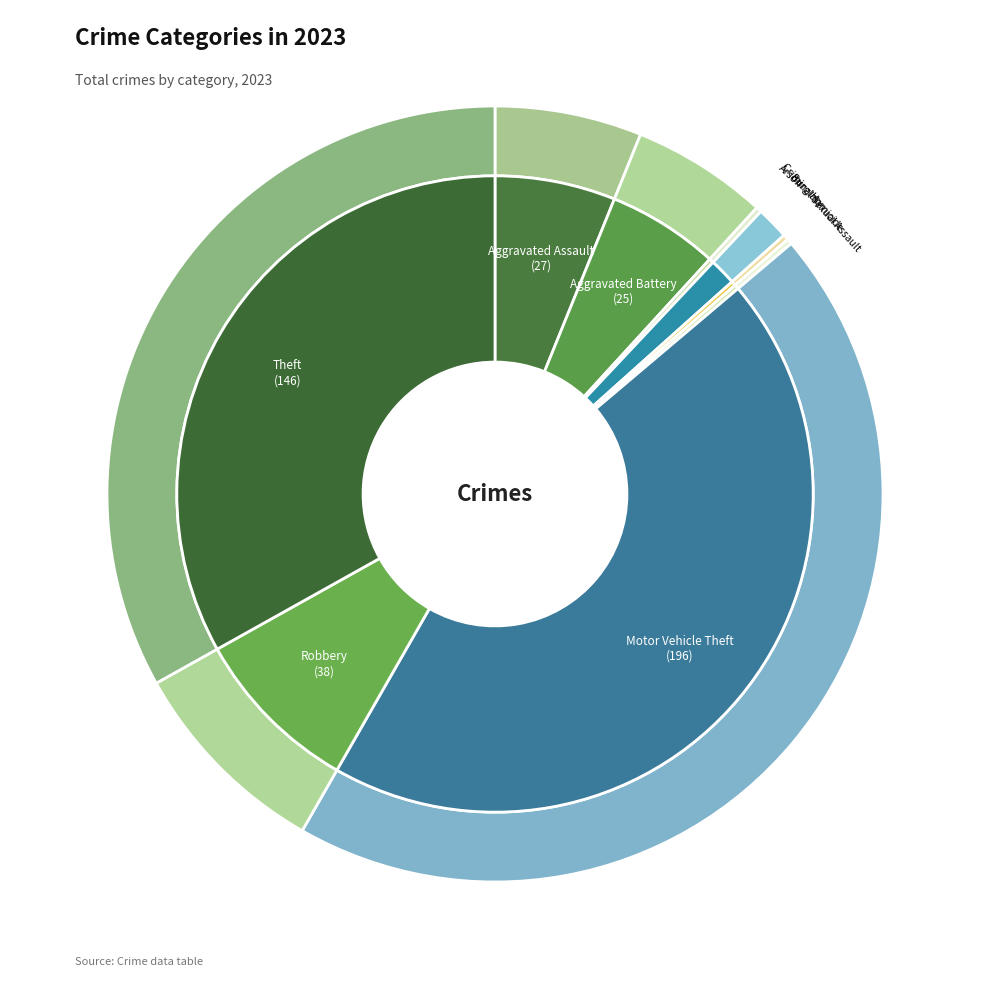

To the nearest percent, what portion does Aggravated Assault represent?

6%